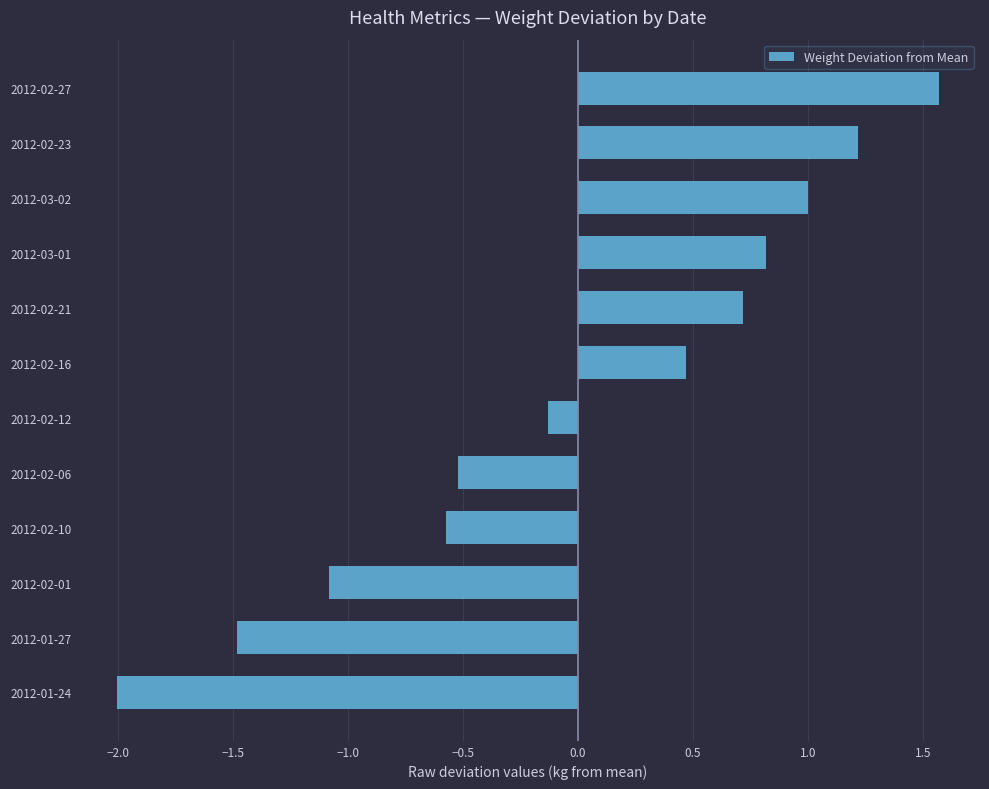

The value at 2012-02-06 is -0.9. True or false?

False